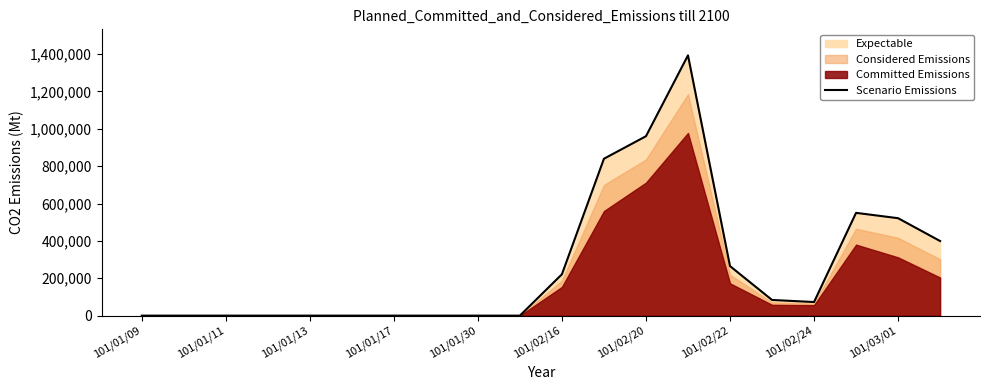

Does the chart display data point markers on the line(s)?

No